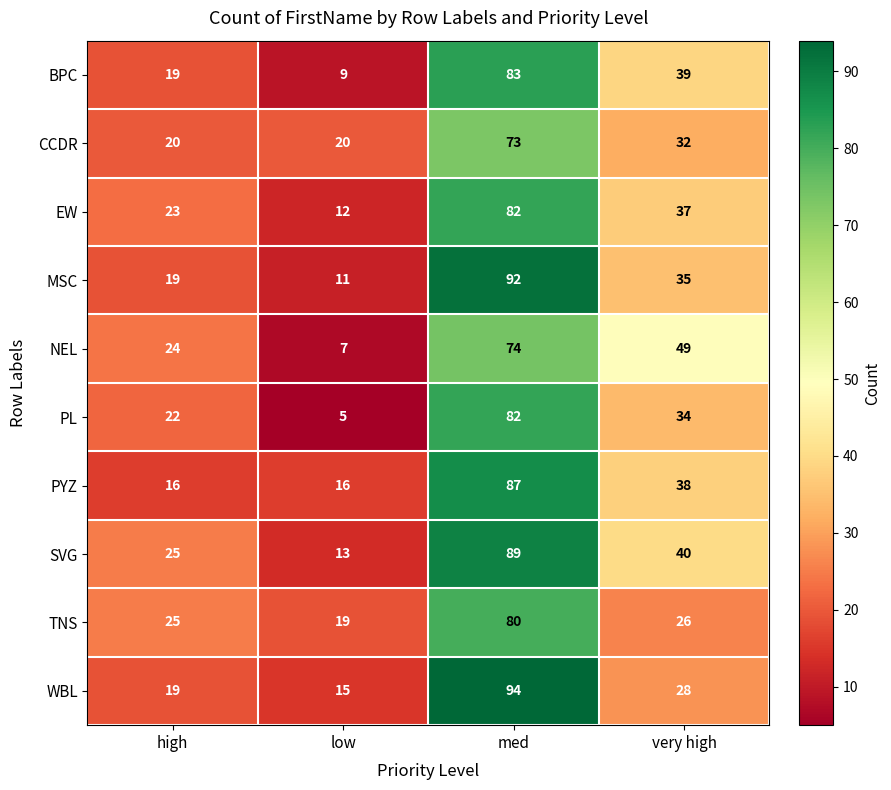

Which category has the highest value across all series?

med